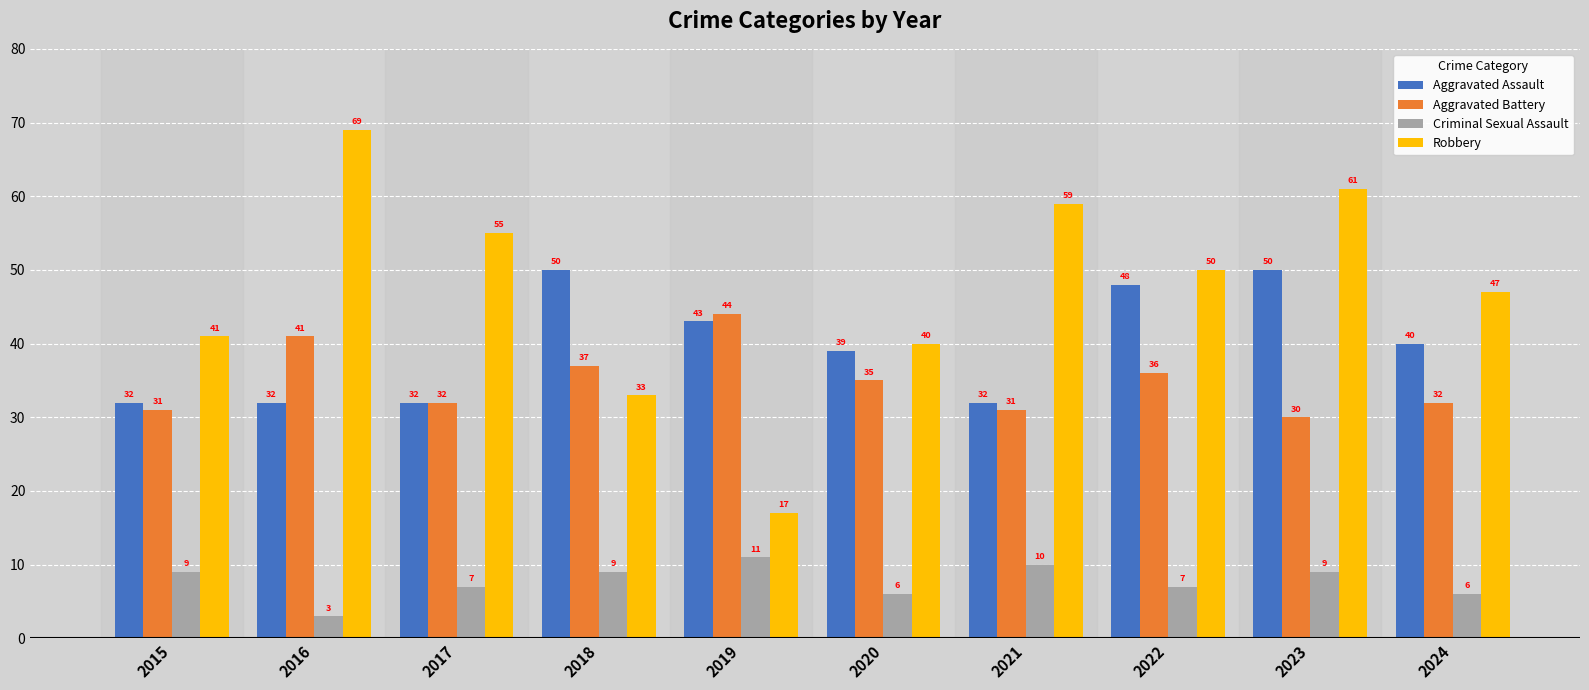

The value of Aggravated Assault at 2021 is 44. True or false?

False